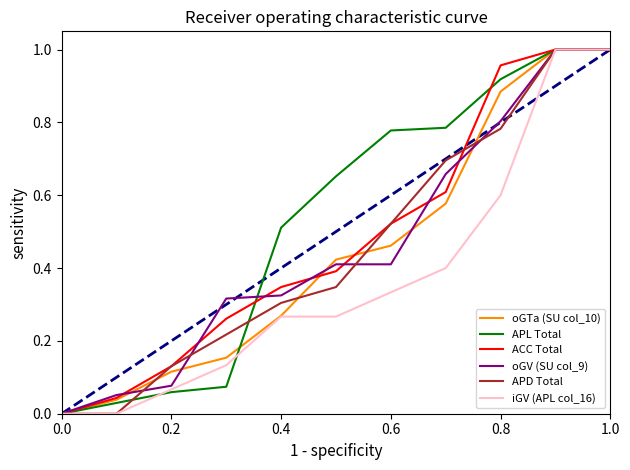

Which series has the largest total across all categories?

APL Total